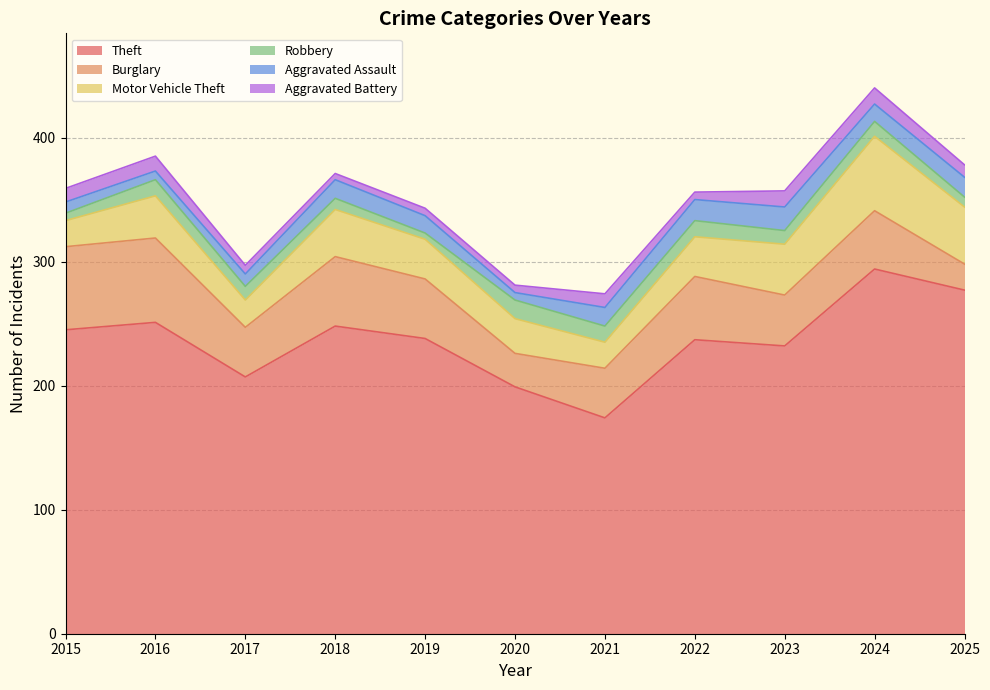

Which series has the largest total across all categories?

Theft